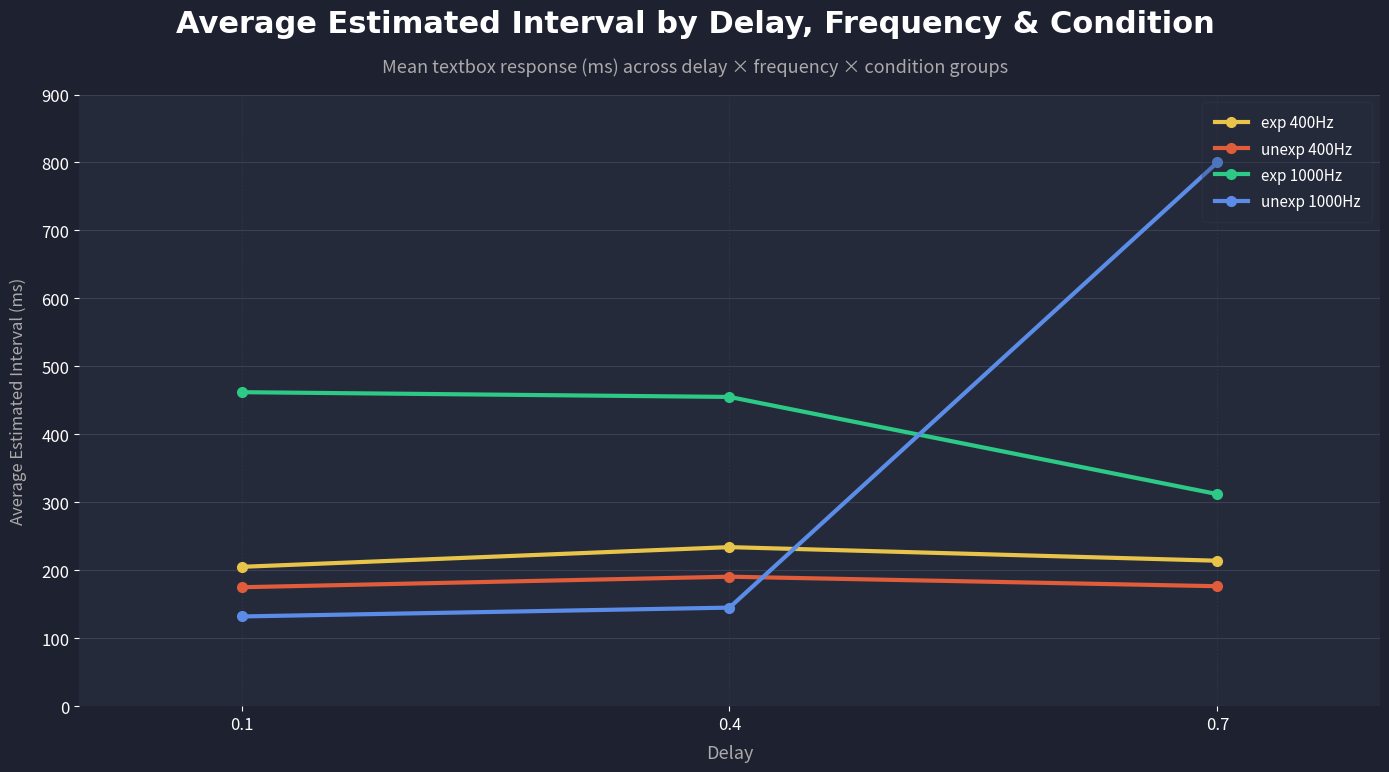

True or false: unexp 400Hz has a value of 65.5 at 0.7.

False